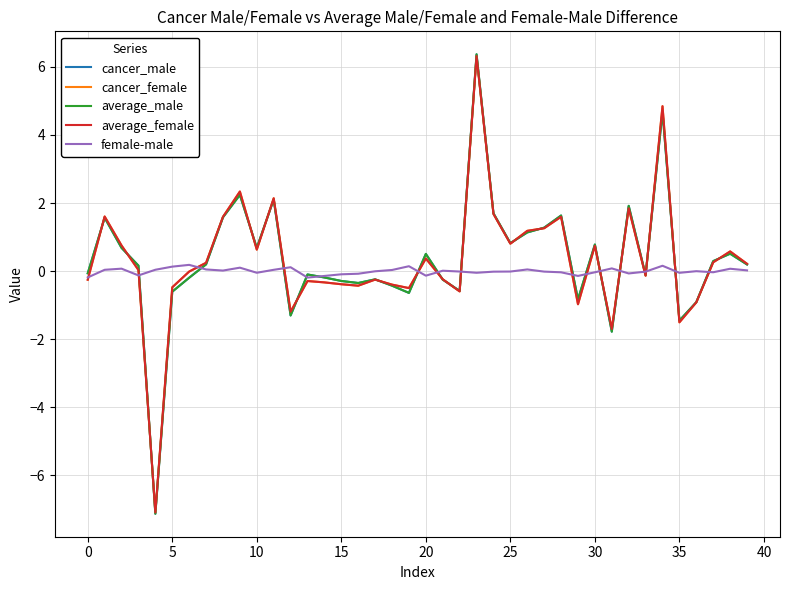

What is the maximum value shown in the chart?

6.4